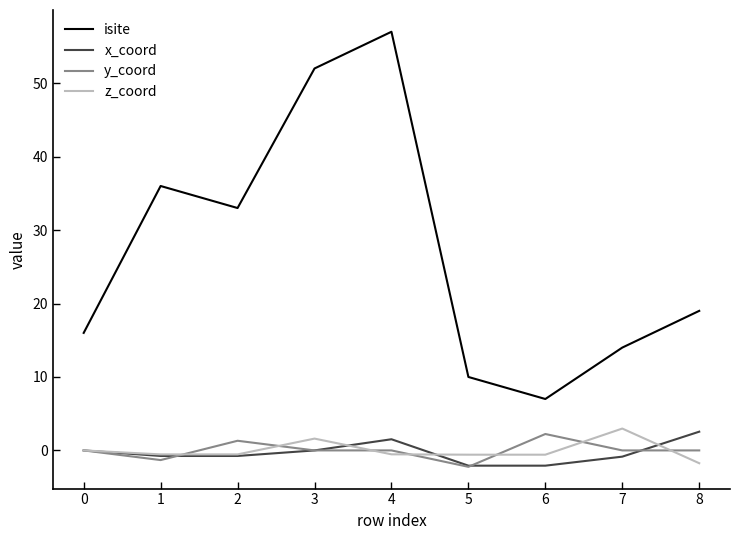

What value does the x_coord series have at 8?

2.6